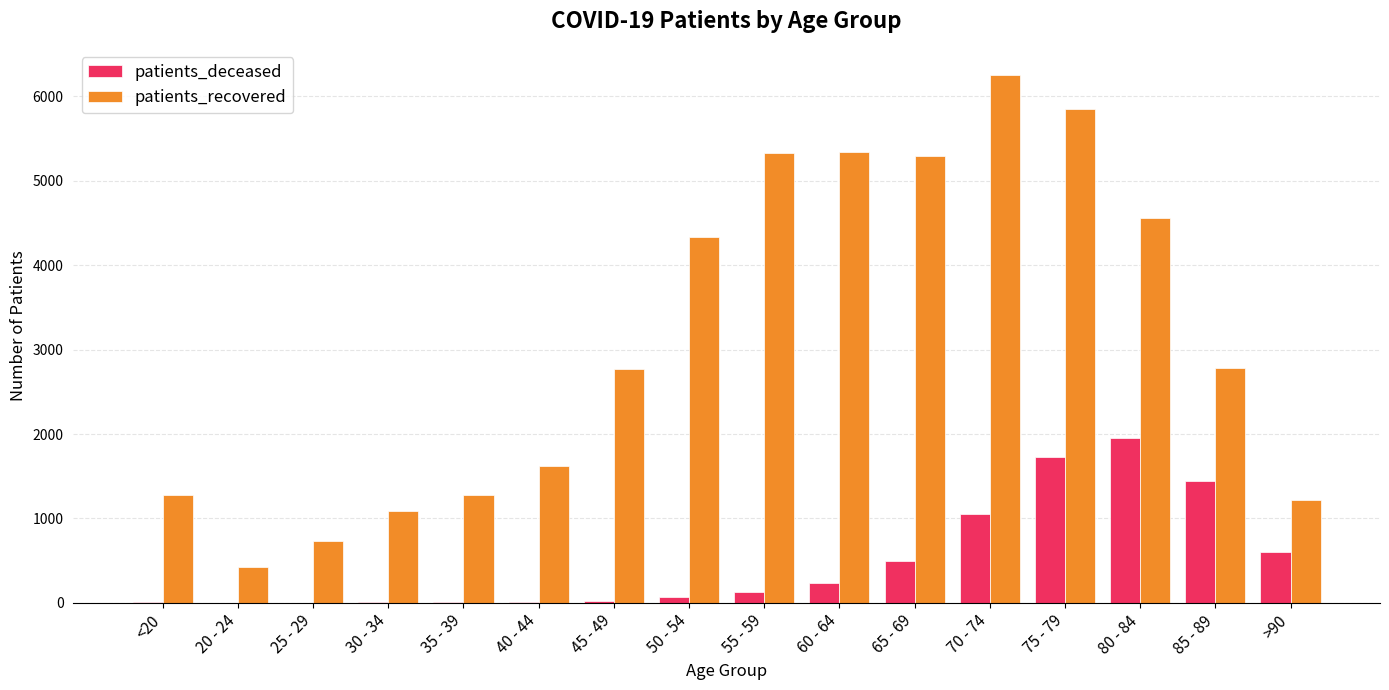

Which category has the highest value in the patients_deceased series?

80 - 84